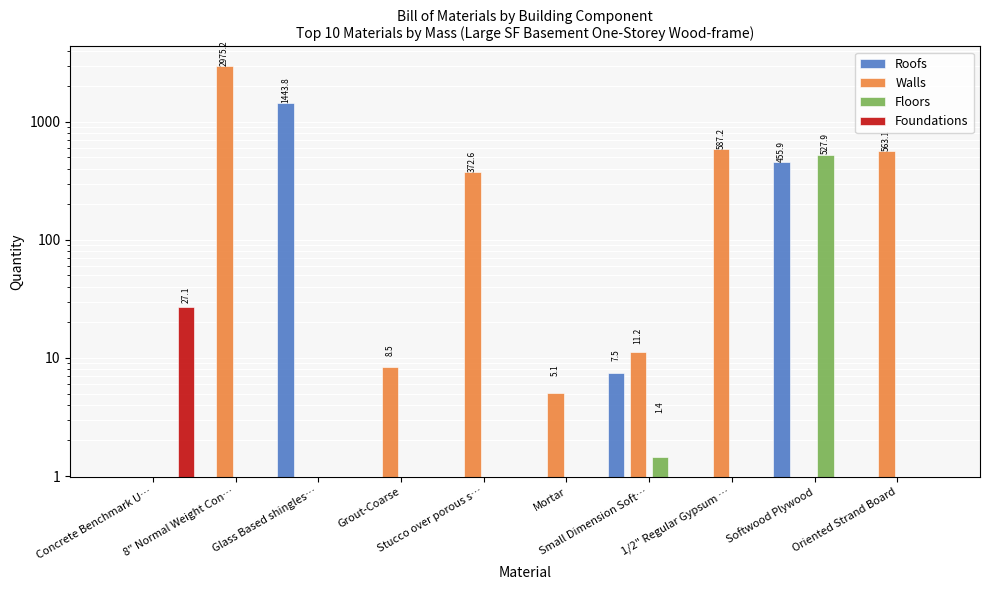

Reading left to right, extract all data points from this chart.

Roofs: Concrete Benchmark U…=0.0	8" Normal Weight Con…=0.0	Glass Based shingles…=1443.8	Grout-Coarse=0.0	Stucco over porous s…=0.0	Mortar=0.0	Small Dimension Soft…=7.5	1/2" Regular Gypsum …=0.0	Softwood Plywood=455.9	Oriented Strand Board=0.0
Walls: Concrete Benchmark U…=0.0	8" Normal Weight Con…=2975.2	Glass Based shingles…=0.0	Grout-Coarse=8.5	Stucco over porous s…=372.6	Mortar=5.1	Small Dimension Soft…=11.2	1/2" Regular Gypsum …=587.2	Softwood Plywood=0.0	Oriented Strand Board=563.1
Floors: Concrete Benchmark U…=0.0	8" Normal Weight Con…=0.0	Glass Based shingles…=0.0	Grout-Coarse=0.0	Stucco over porous s…=0.0	Mortar=0.0	Small Dimension Soft…=1.4	1/2" Regular Gypsum …=0.0	Softwood Plywood=527.9	Oriented Strand Board=0.0
Foundations: Concrete Benchmark U…=27.1	8" Normal Weight Con…=0.0	Glass Based shingles…=0.0	Grout-Coarse=0.0	Stucco over porous s…=0.0	Mortar=0.0	Small Dimension Soft…=0.0	1/2" Regular Gypsum …=0.0	Softwood Plywood=0.0	Oriented Strand Board=0.0